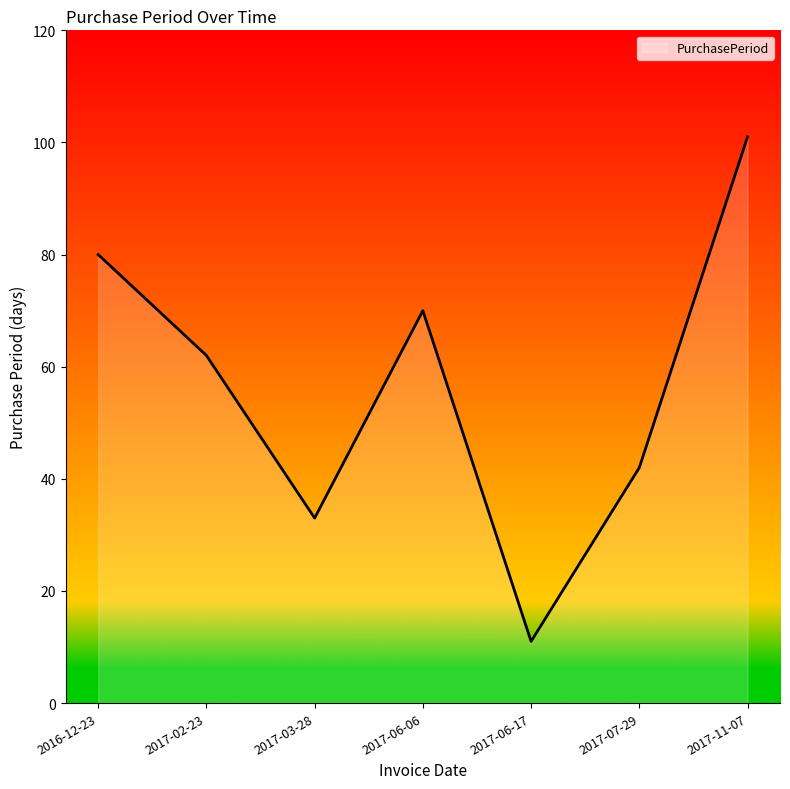

What is the label of the 2nd point from the left?

2017-02-23